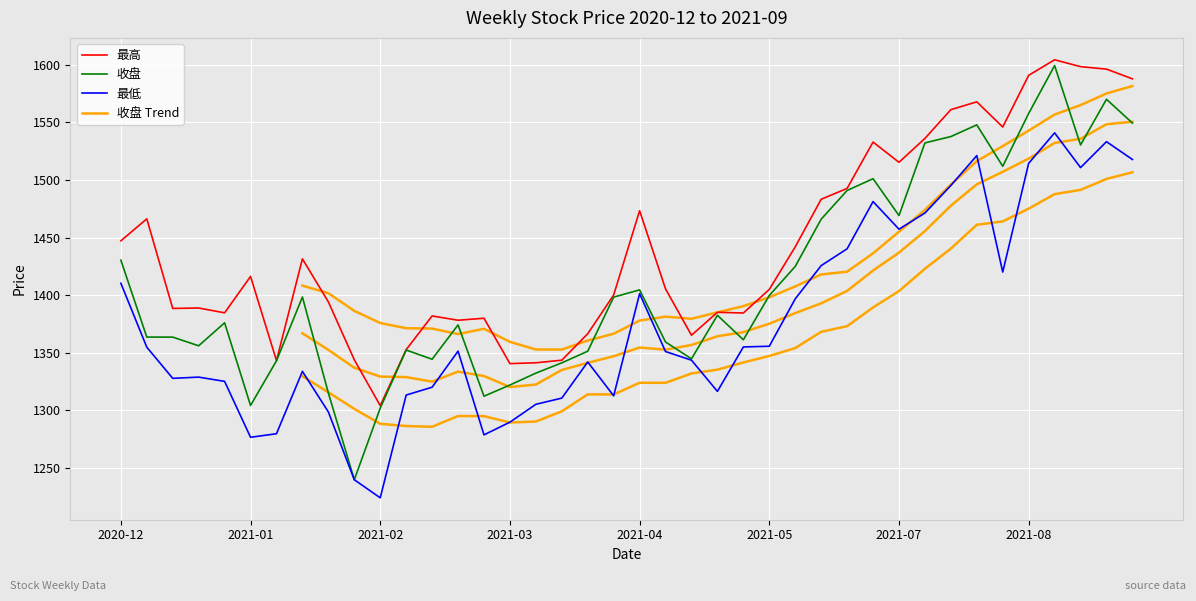

How many interior local peaks does the 最低 series have?

9